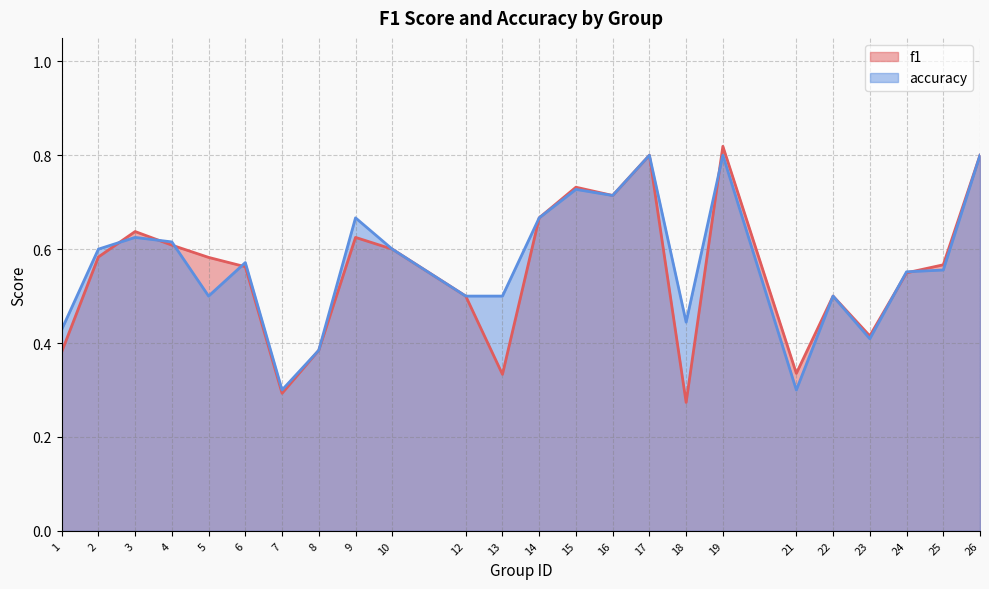

Reading left to right, what are all the values shown in this chart?

f1: 1=0.4	2=0.6	3=0.6	4=0.6	5=0.6	6=0.6	7=0.3	8=0.4	9=0.6	10=0.6	12=0.5	13=0.3	14=0.7	15=0.7	16=0.7	17=0.8	18=0.3	19=0.8	21=0.3	22=0.5	23=0.4	24=0.5	25=0.6	26=0.8
accuracy: 1=0.4	2=0.6	3=0.6	4=0.6	5=0.5	6=0.6	7=0.3	8=0.4	9=0.7	10=0.6	12=0.5	13=0.5	14=0.7	15=0.7	16=0.7	17=0.8	18=0.4	19=0.8	21=0.3	22=0.5	23=0.4	24=0.6	25=0.6	26=0.8